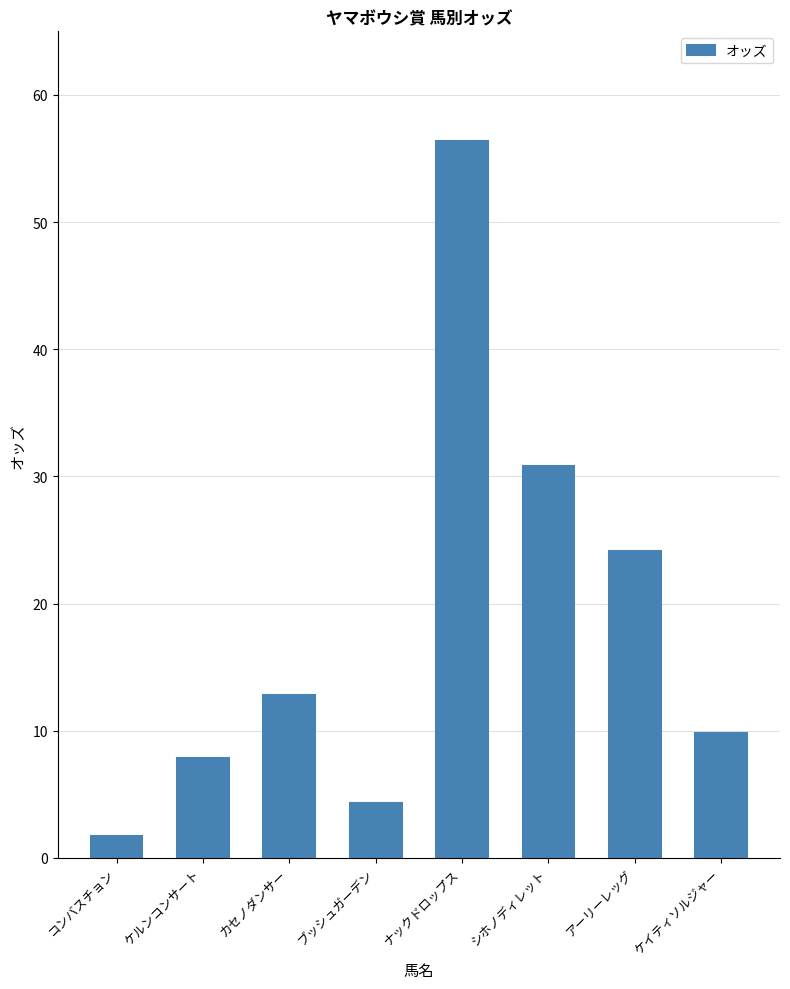

Count the number of data series in this chart.

1